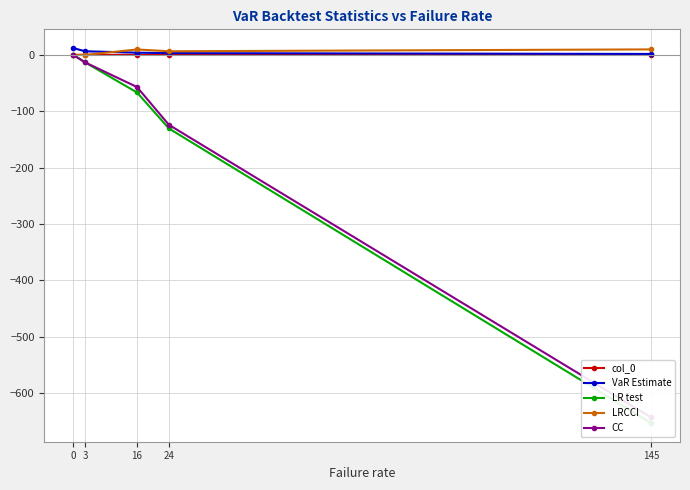

Count the number of categories in the chart.

5